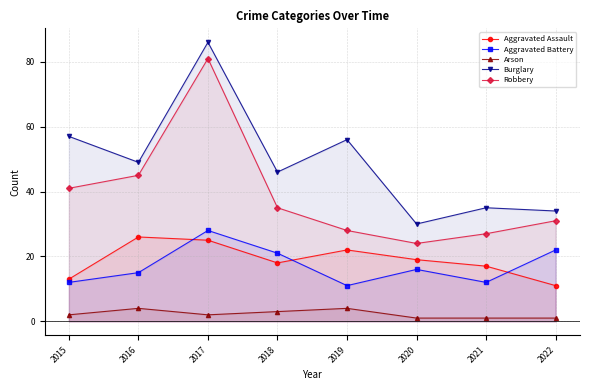

At how many categories does at least one series exceed 27?

8